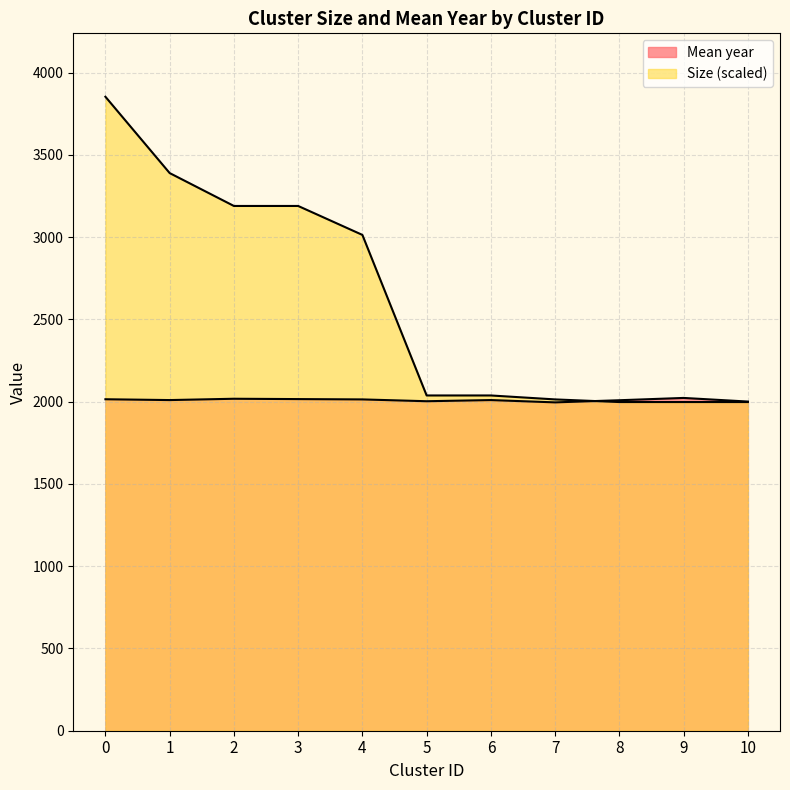

What is the difference between the highest and lowest values at 7?

18